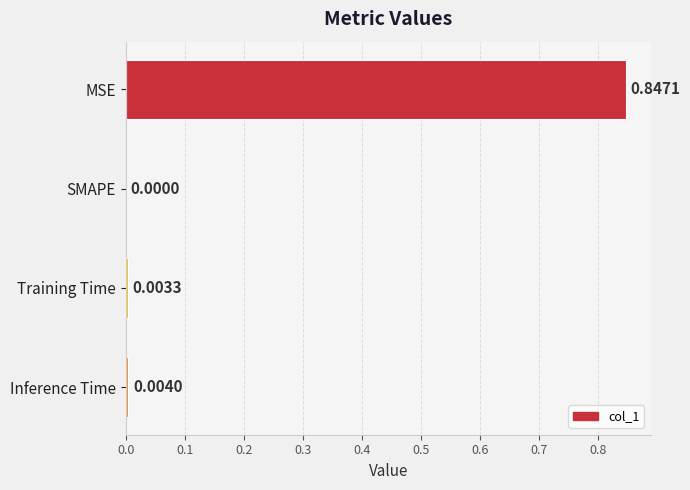

Which category has the highest value across all series?

MSE